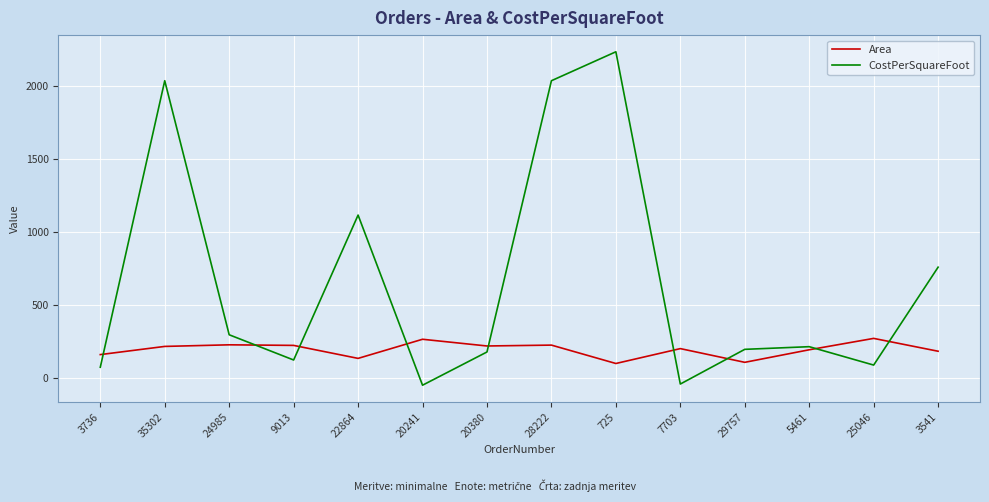

What position from the right is 25046?

2